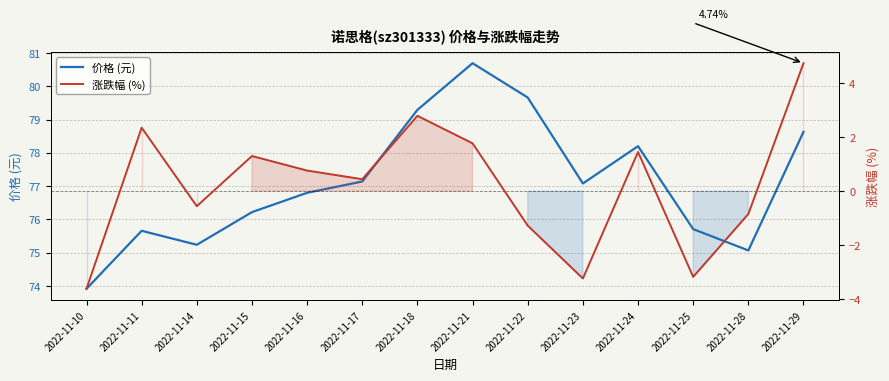

At which category is the sum across all series the highest?

2022-11-29